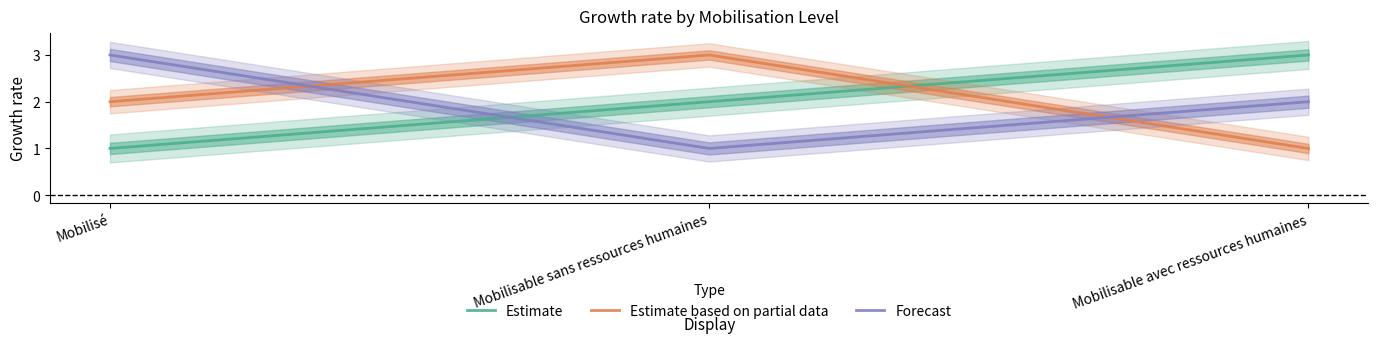

What are all the series names shown in the legend?

Estimate, Estimate based on partial data, Forecast